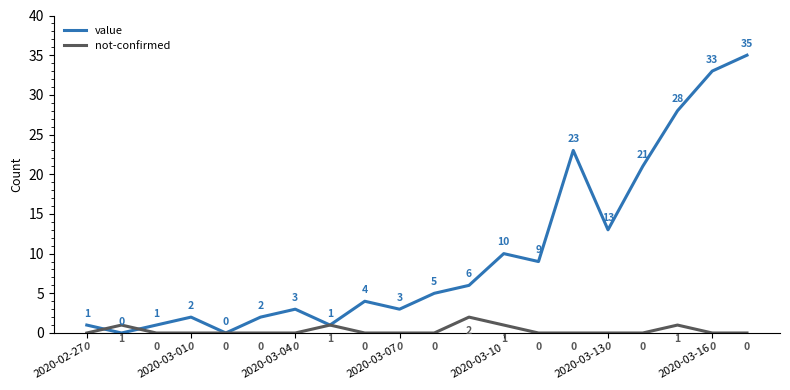

Rank the series by their maximum value, from lowest to highest.

not-confirmed, value